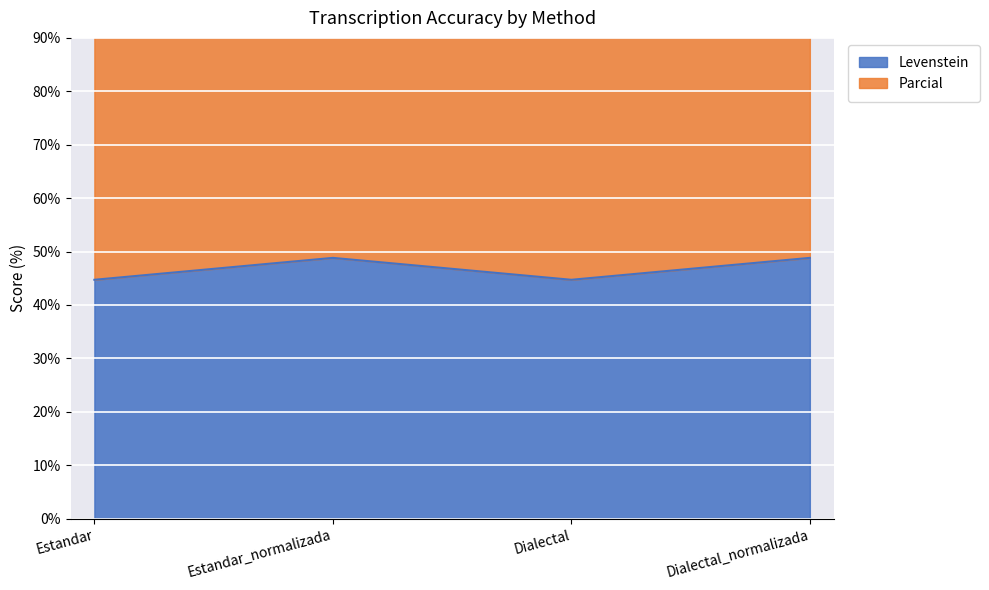

Reading left to right, transcribe all the data shown in this chart.

Levenstein: 44.7	48.8	44.7	48.8
Parcial: 108.6	119.0	108.6	119.0